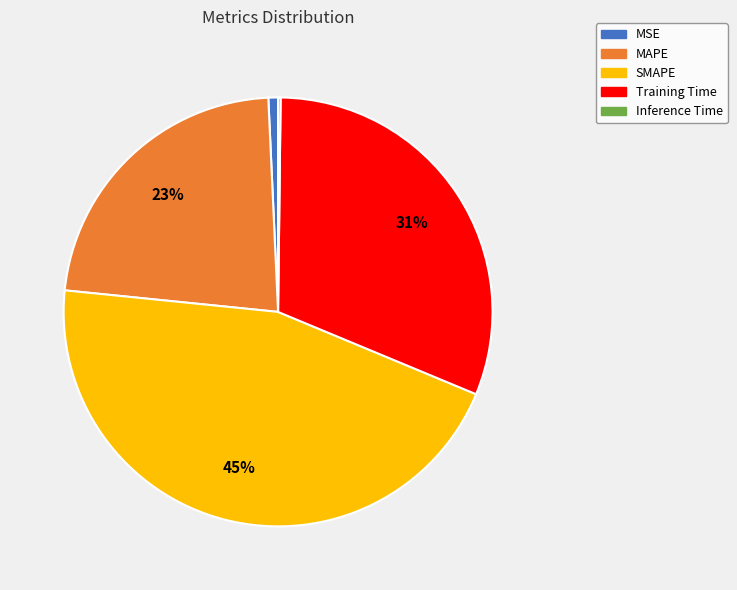

Which slice is the largest?

SMAPE